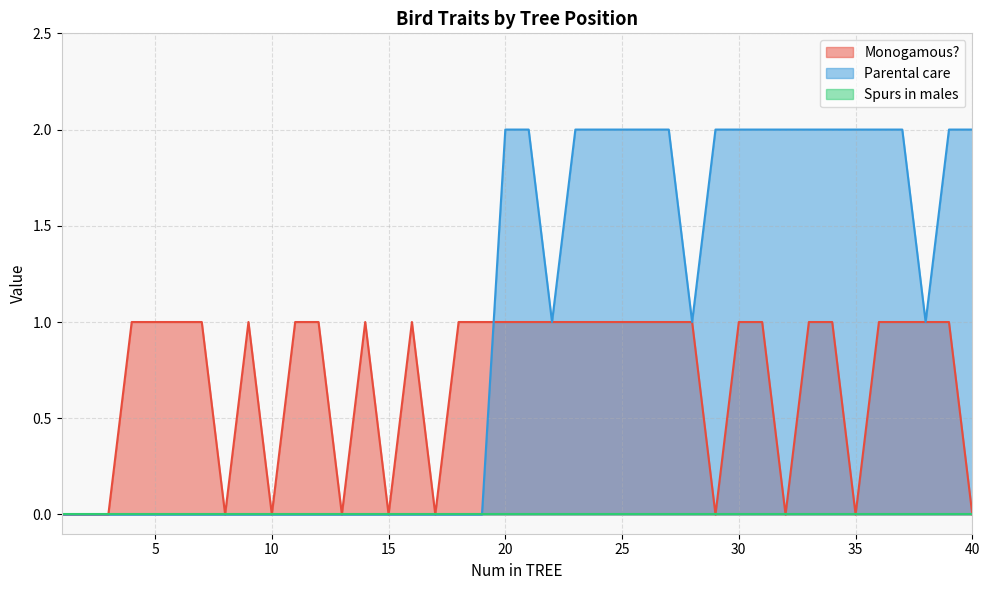

Reading left to right, transcribe all the data shown in this chart.

Monogamous?: 0	0	0	1	1	1	1	0	1	0	1	1	0	1	0	1	0	1	1	1	1	1	1	1	1	1	1	1	0	1	1	0	1	1	0	1	1	1	1	0
Parental care: 0	0	0	0	0	0	0	0	0	0	0	0	0	0	0	0	0	0	0	2	2	1	2	2	2	2	2	1	2	2	2	2	2	2	2	2	2	1	2	2